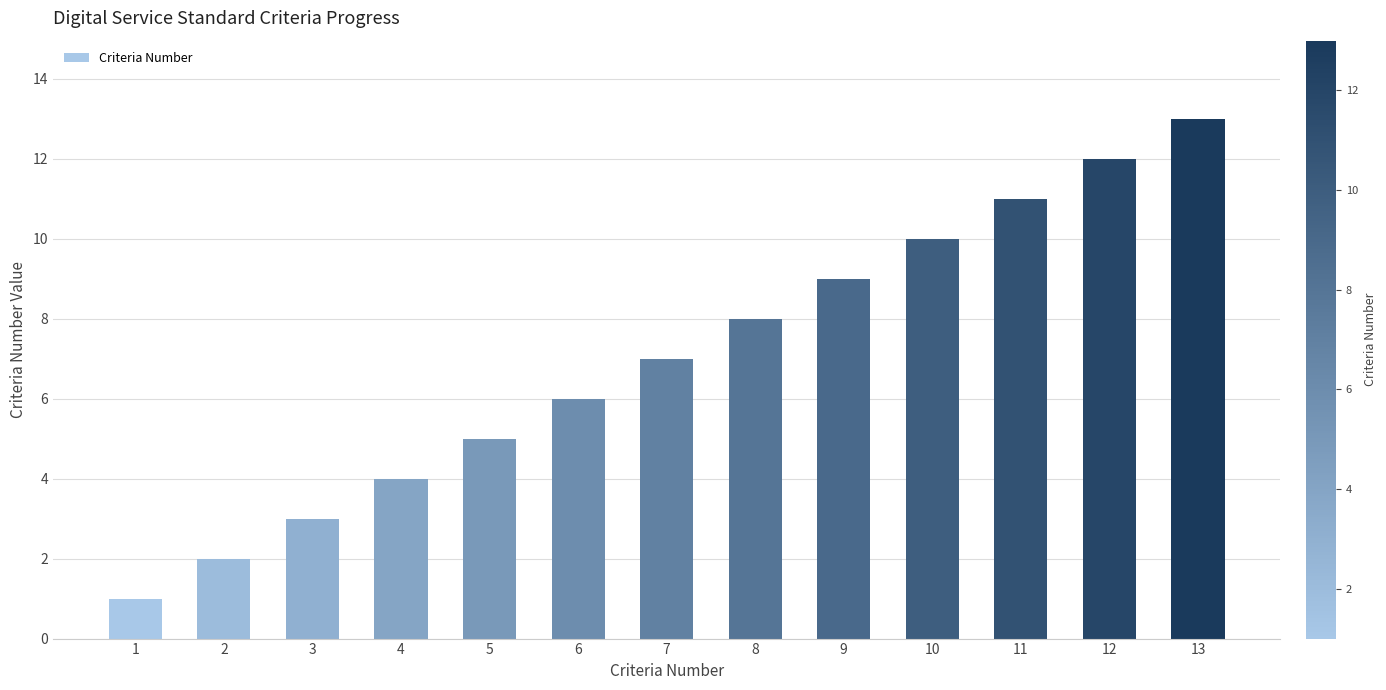

List the labels in order of value, smallest first.

1, 2, 3, 4, 5, 6, 7, 8, 9, 10, 11, 12, 13